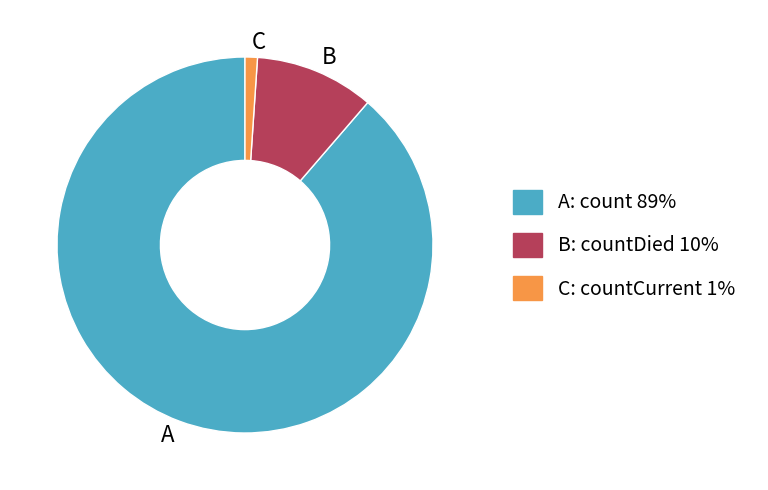

What is the majority slice?

A